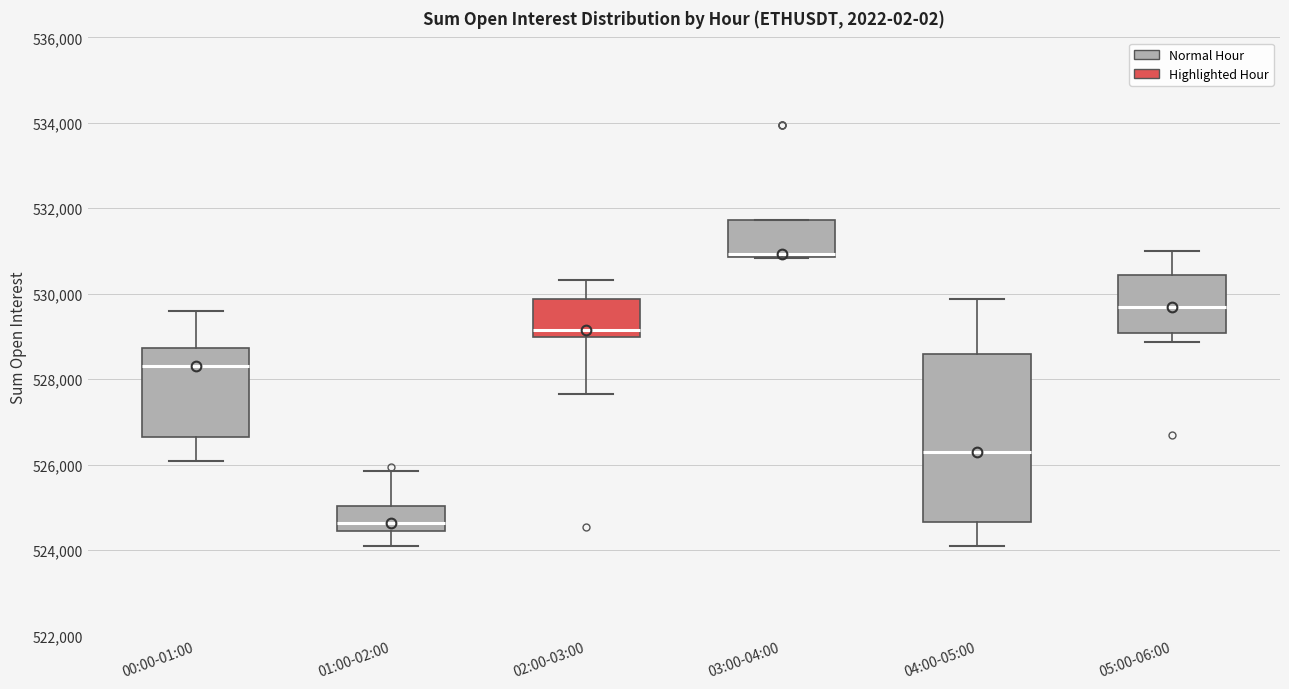

Reading left to right, read every box against the y-axis: the position of its median line, the range the box covers, and the ends of its whiskers. The values are not printed on the chart, so give them approximately, as read against the axis.

00:00-01:00: median 528400, box 526600 to 528800, whiskers 526000 to 529600
01:00-02:00: median 524600, box 524400 to 525000, whiskers 524000 to 525800
02:00-03:00: median 529200, box 529000 to 529800, whiskers 527600 to 530400
03:00-04:00: median 531000, box 530800 to 531800, whiskers 530800 to 531800
04:00-05:00: median 526200, box 524600 to 528600, whiskers 524000 to 529800
05:00-06:00: median 529600, box 529000 to 530400, whiskers 528800 to 531000